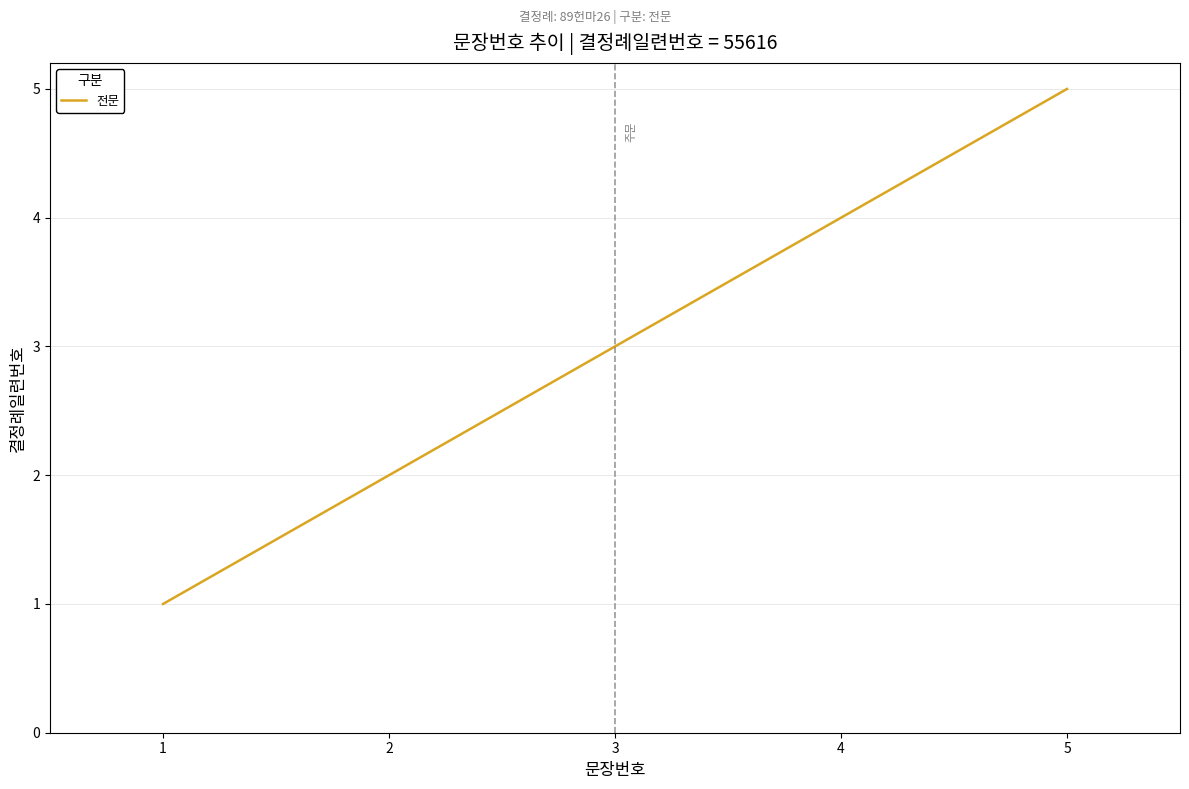

Reading left to right, extract all data points from this chart.

1=1	2=2	3=3	4=4	5=5